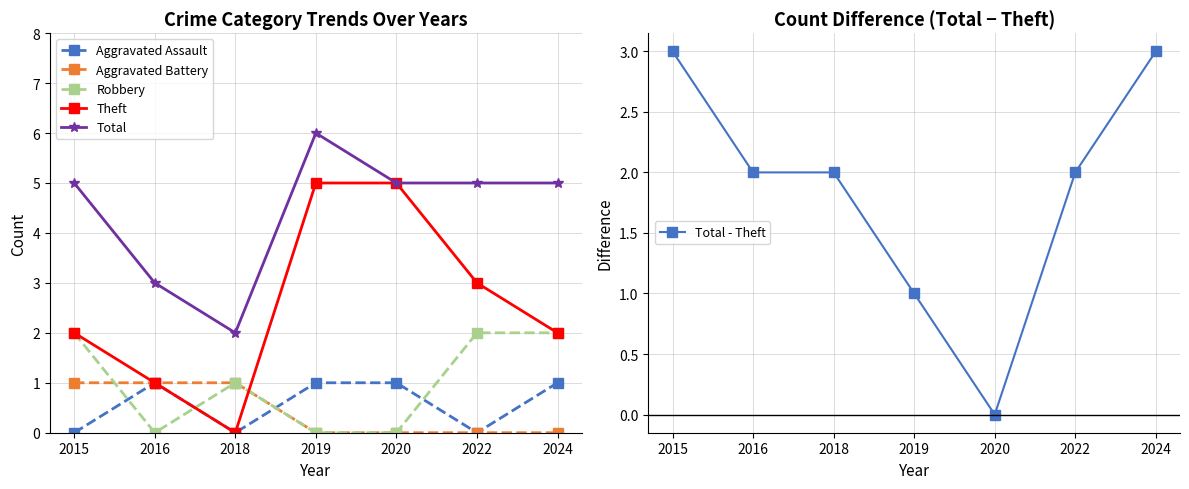

Where does the Total series first go above 5?

2019